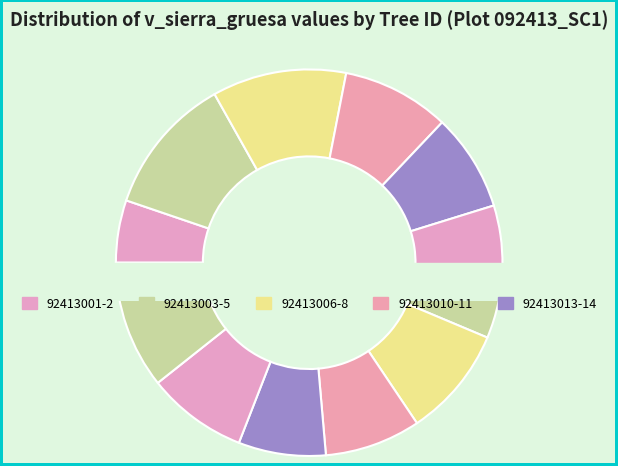

How many segments does this pie chart have?

12